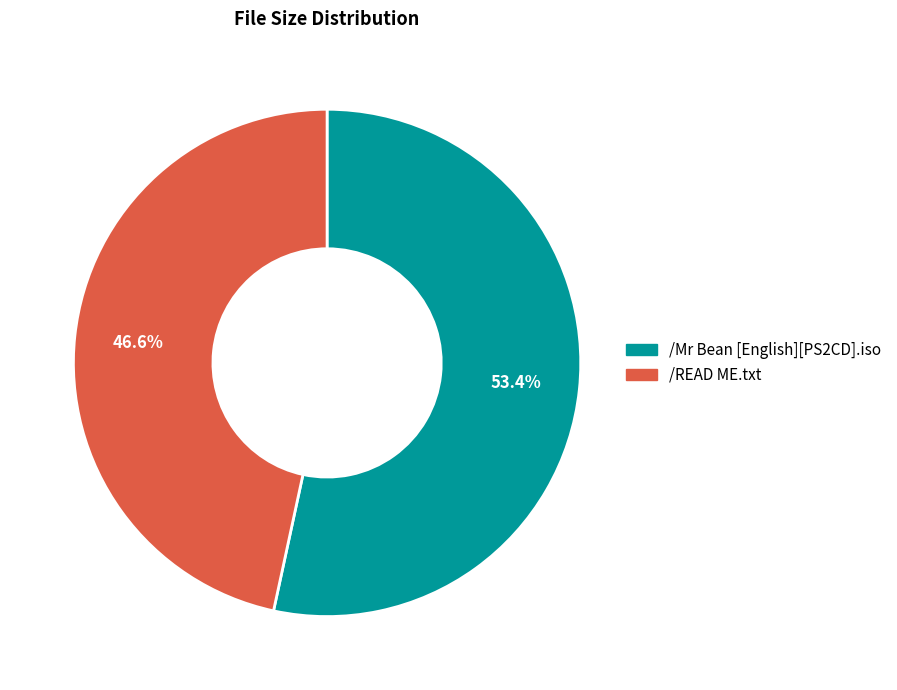

True or false: /Mr Bean [English][PS2CD].iso accounts for 53% of the total.

True